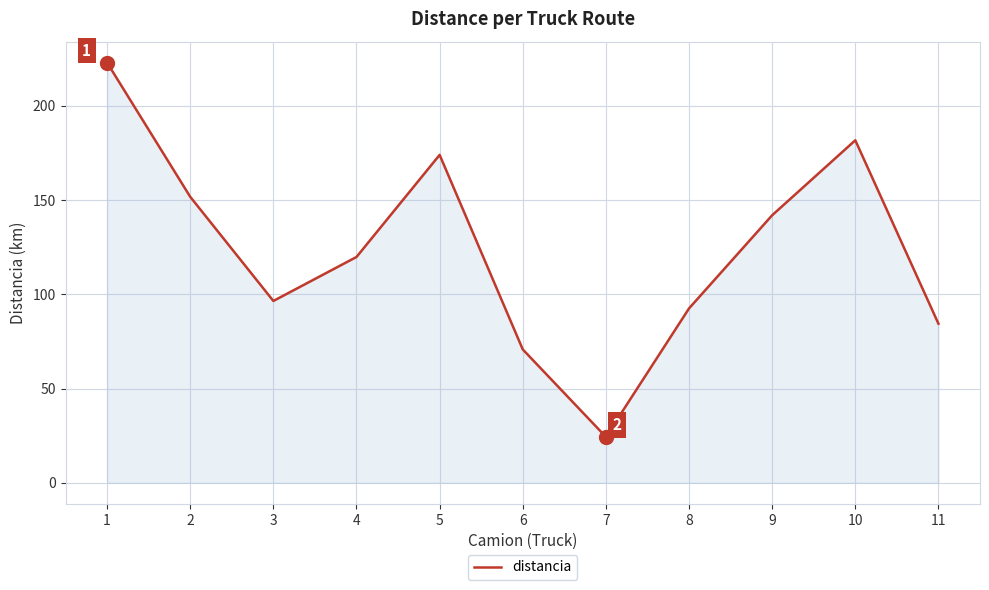

How many lines are shown in the chart?

1